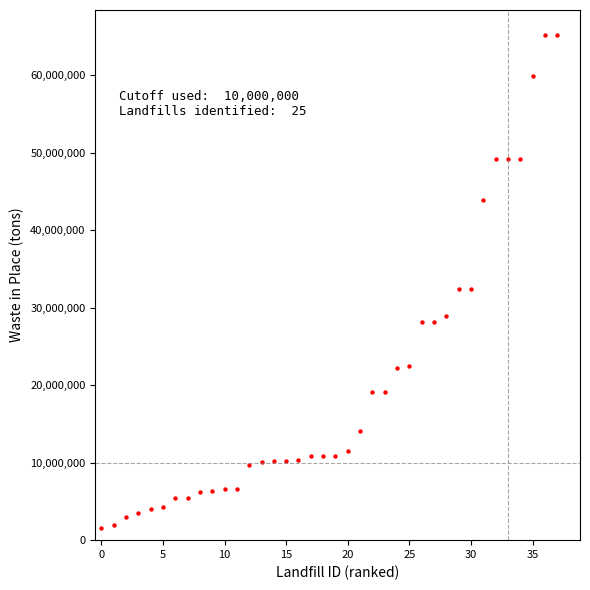

What is the range of Y values (max minus min)?

63625564